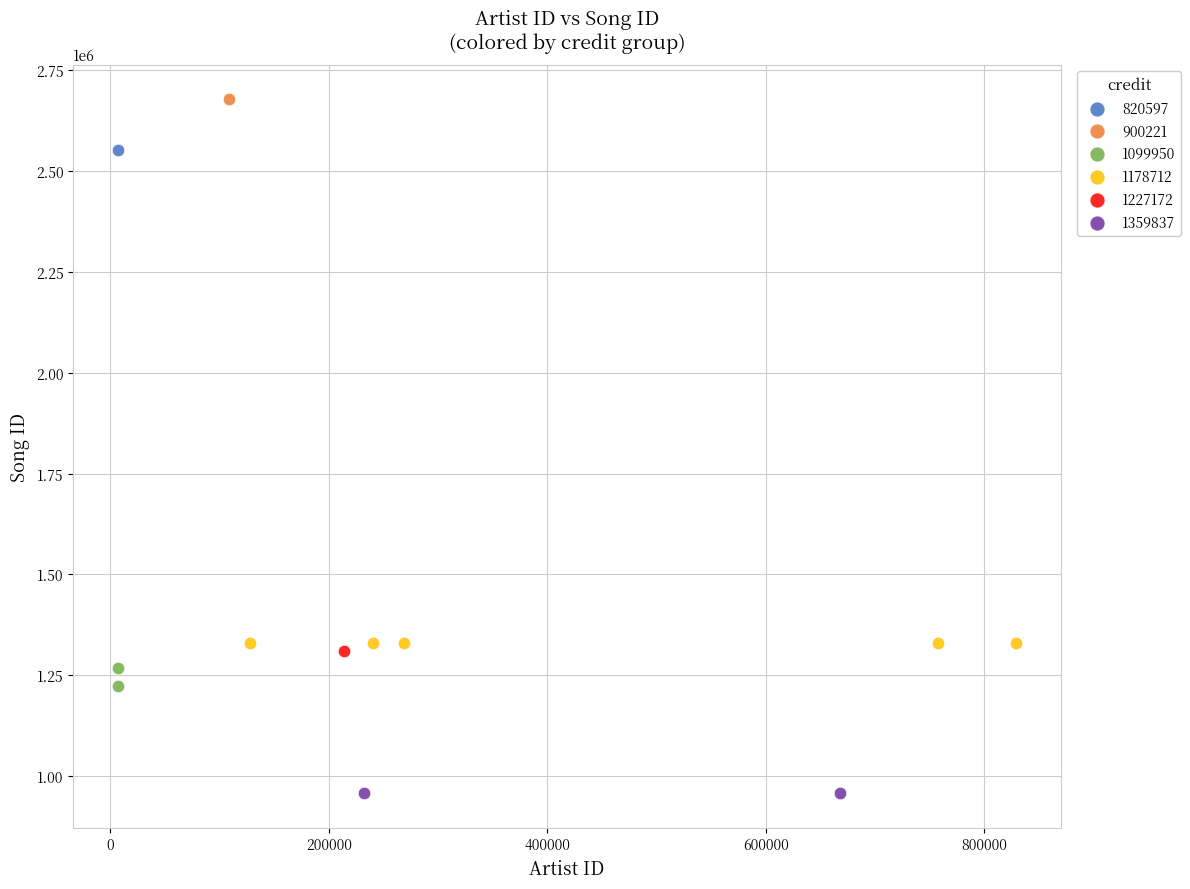

Which series reaches the minimum Y coordinate?

1359837